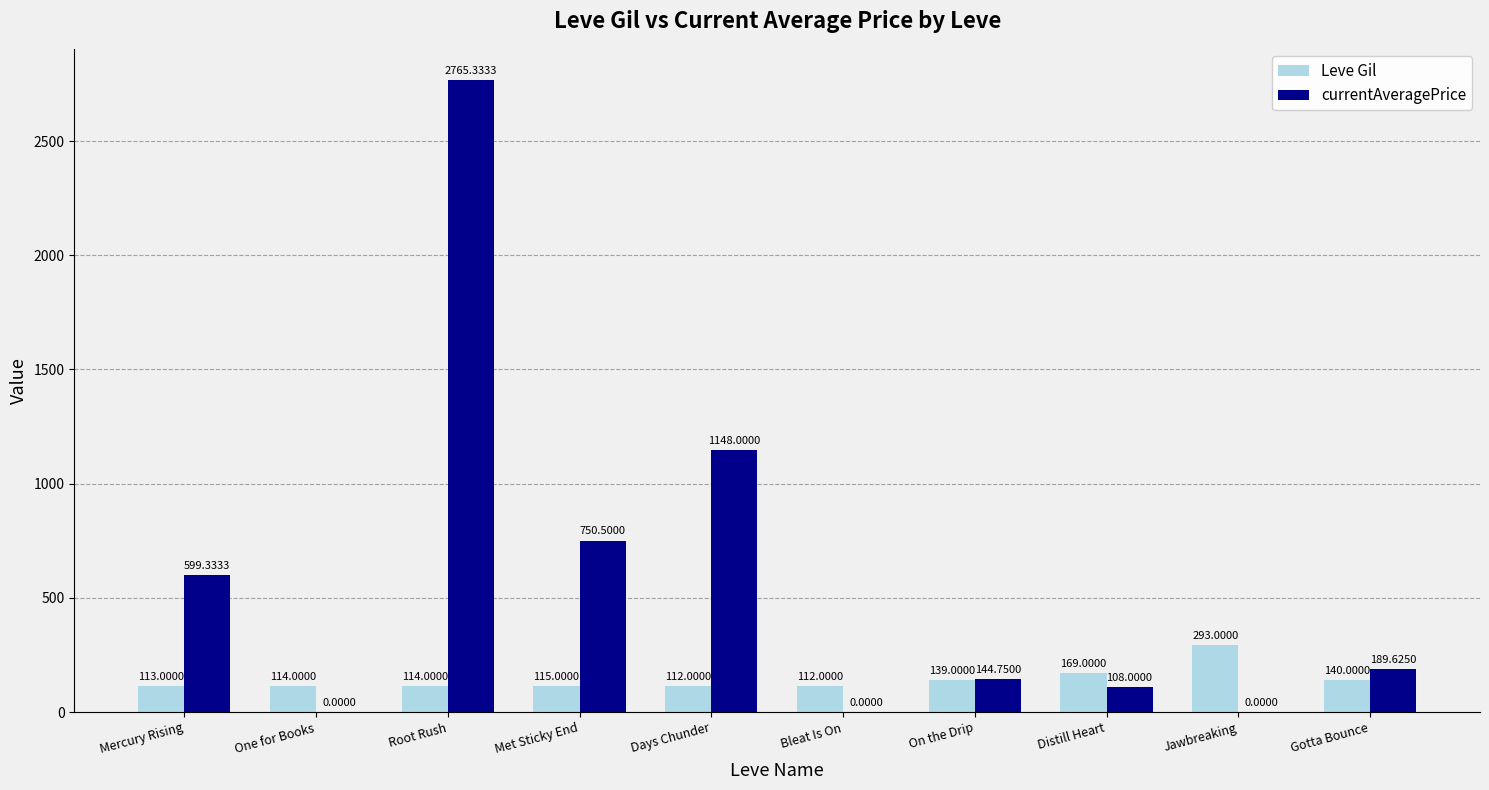

At which category is the sum across all series the highest?

Root Rush